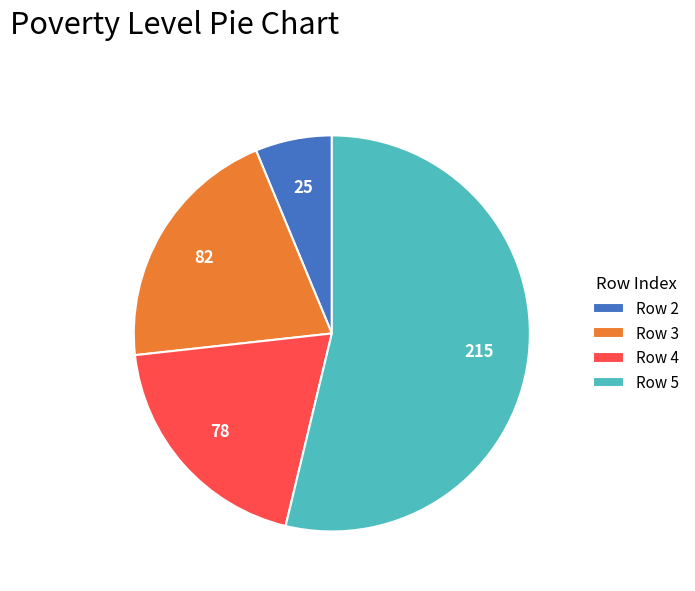

What is the ratio of the value at Row 4 to the value at Row 3?

1.0